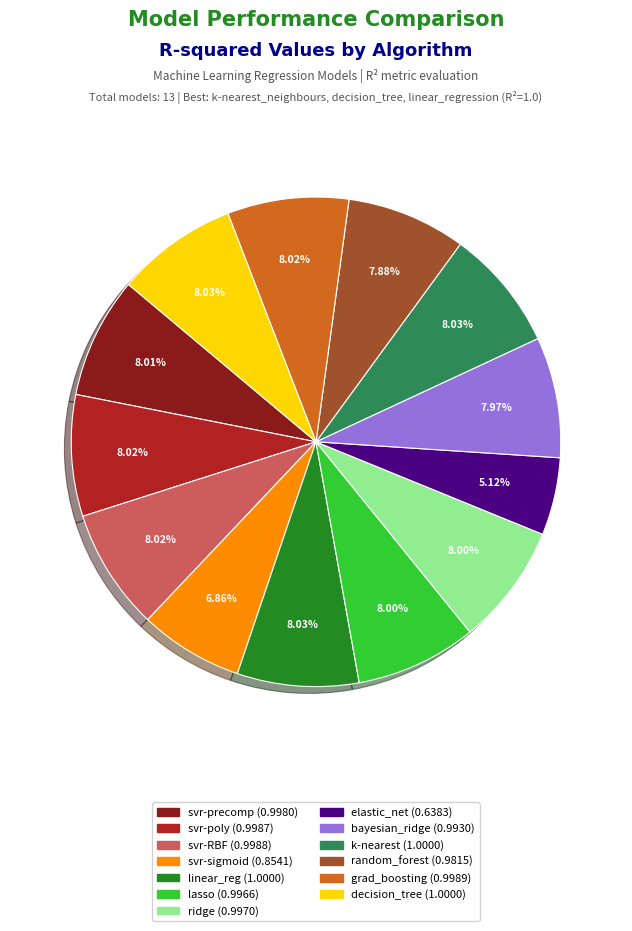

Does any single category account for the majority?

No